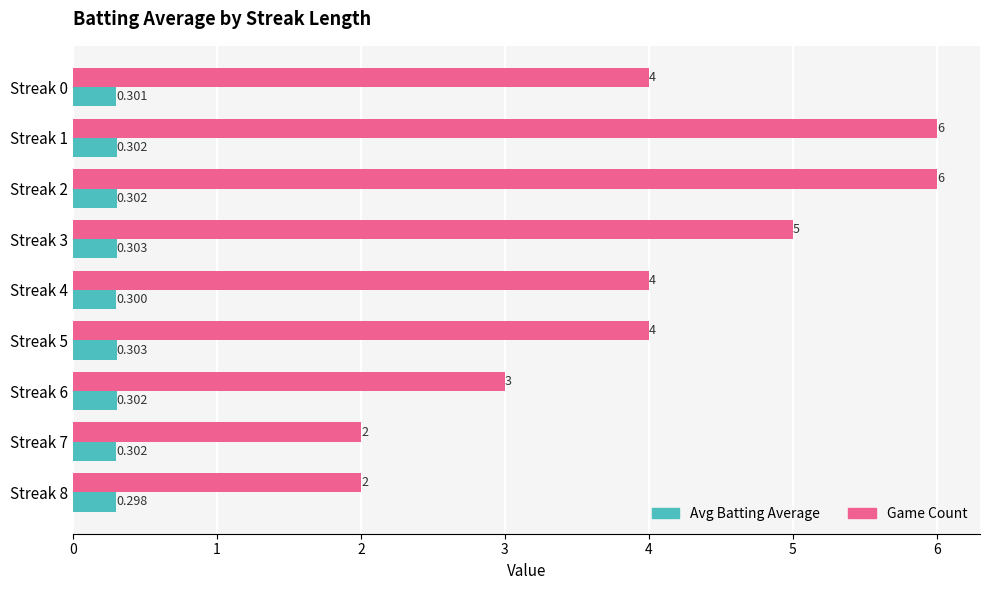

Which series has the widest spread of values?

Game Count